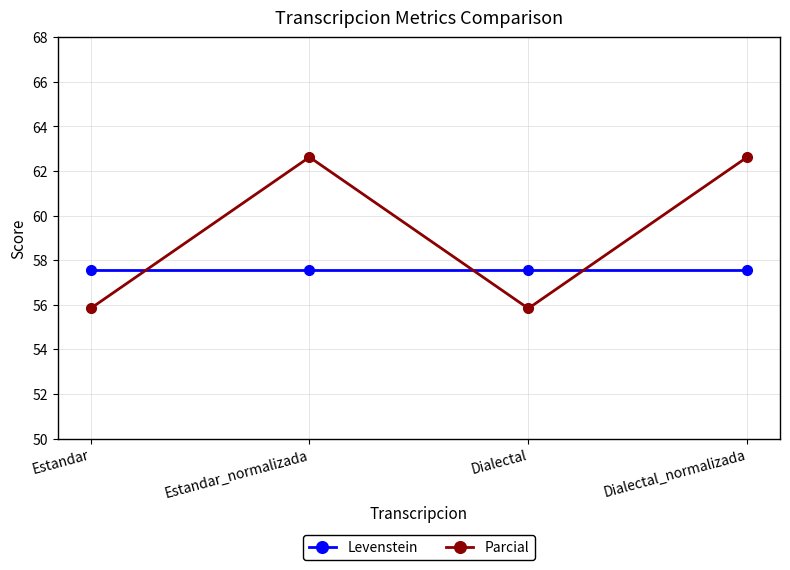

Which series has the largest range (max minus min)?

Parcial